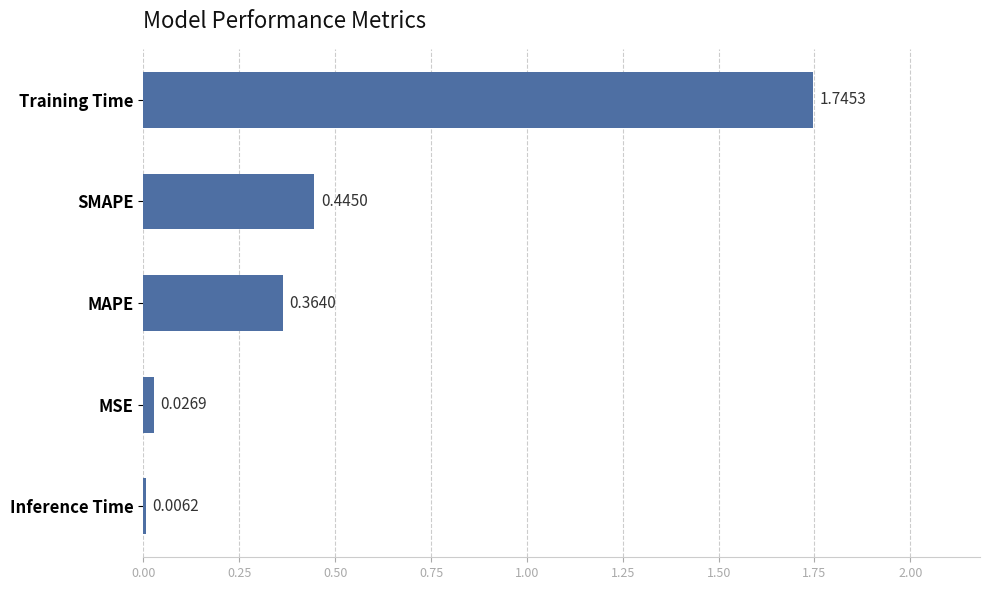

What is the sum of all values?

2.6